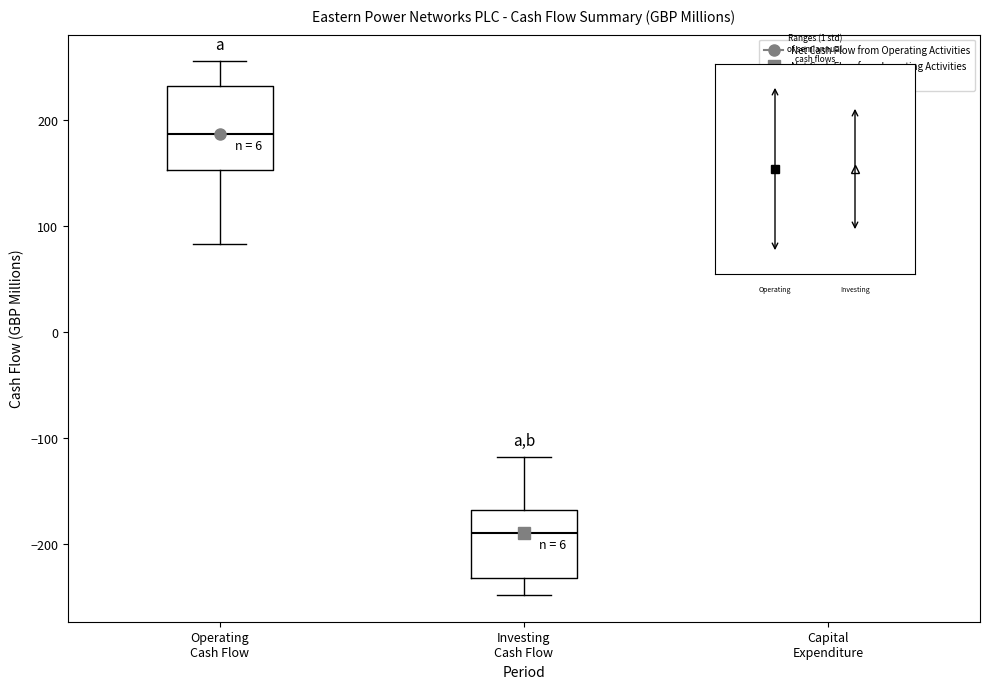

Where does the lower whisker of the box for Capital Expenditure end on the y-axis? The values are not printed on the chart, so give them approximately, as read against the axis.

160